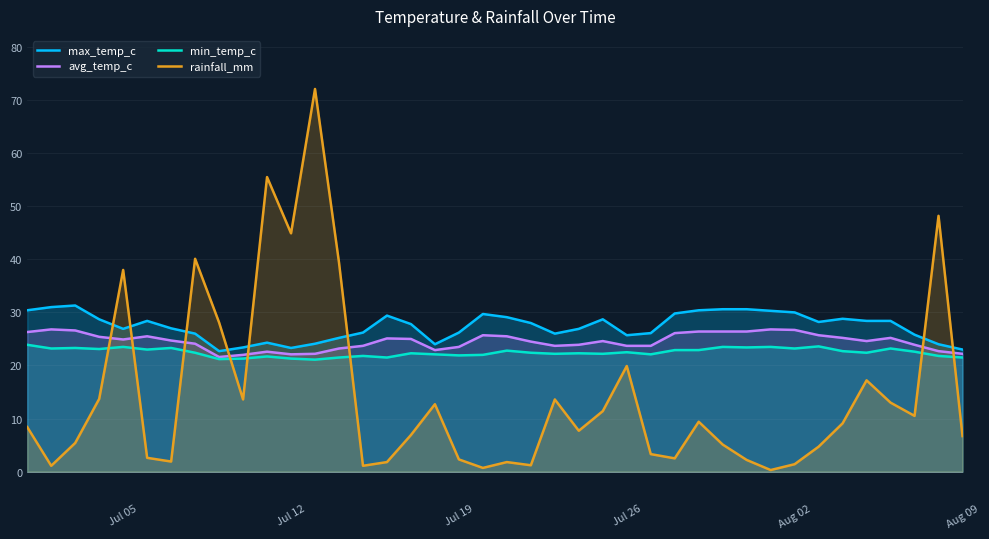

Which series has the widest spread of values?

rainfall_mm